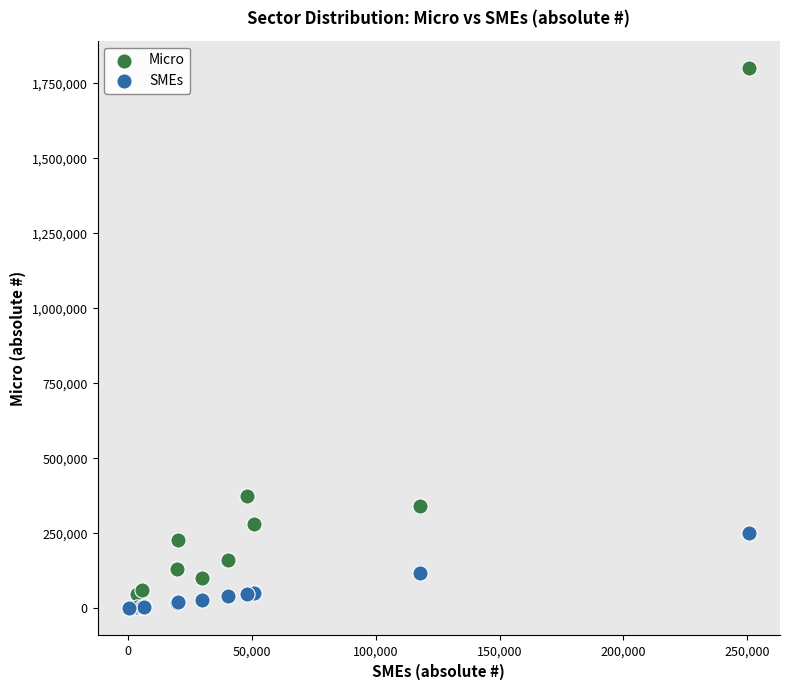

Across all series, what Y value is closest to 901176?

375789